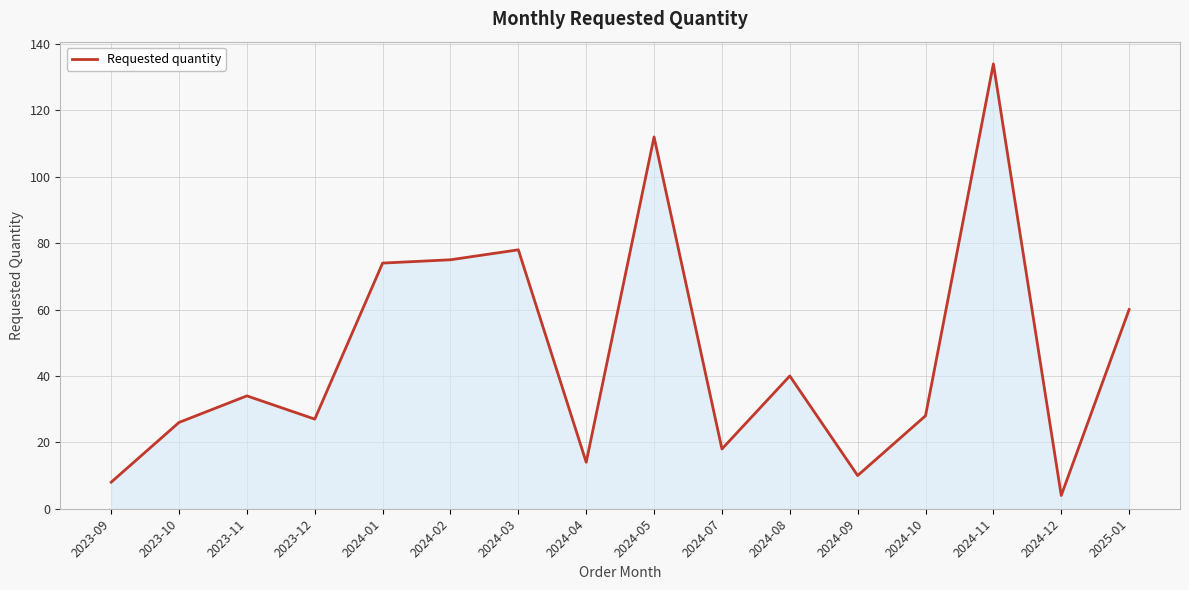

Is it true that the value at 2024-07 is 18?

True